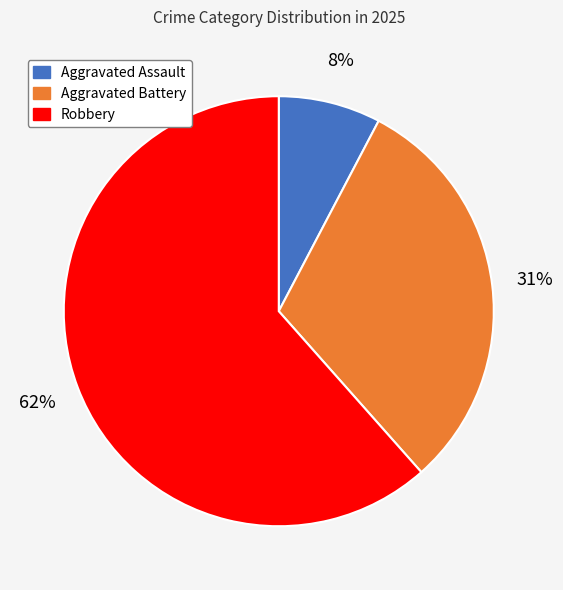

Combined, do Robbery and Aggravated Battery account for over 50%?

Yes